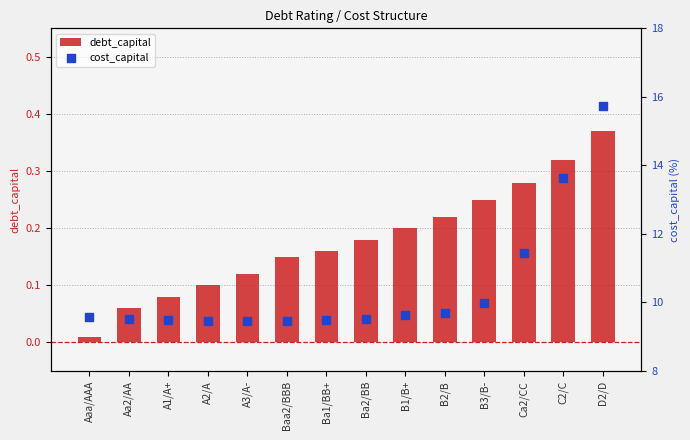

Which series has the largest total across all categories?

cost_capital